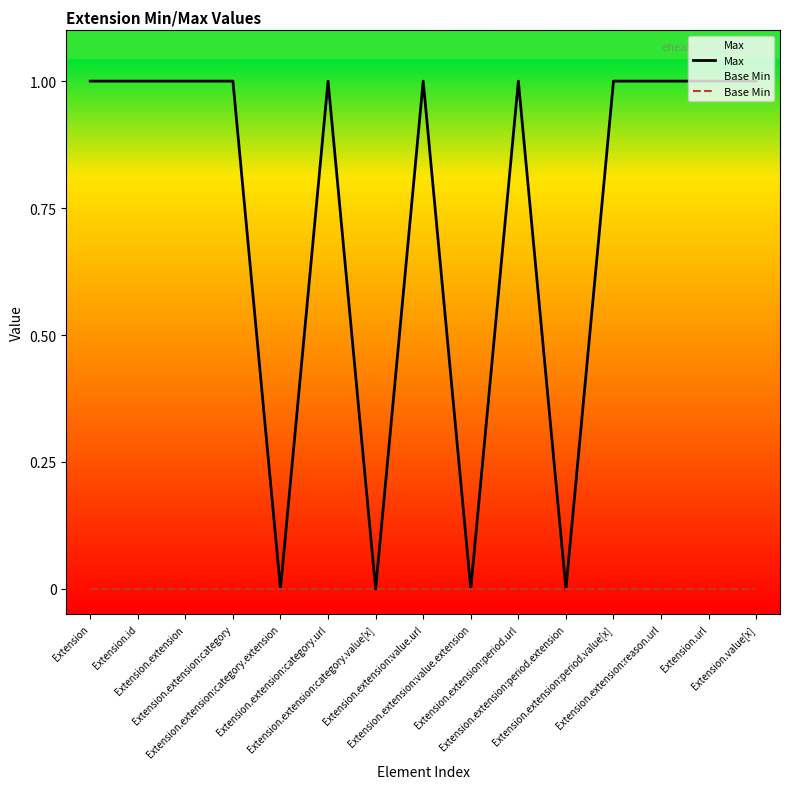

True or false: Base Min and Max intersect in this chart.

False